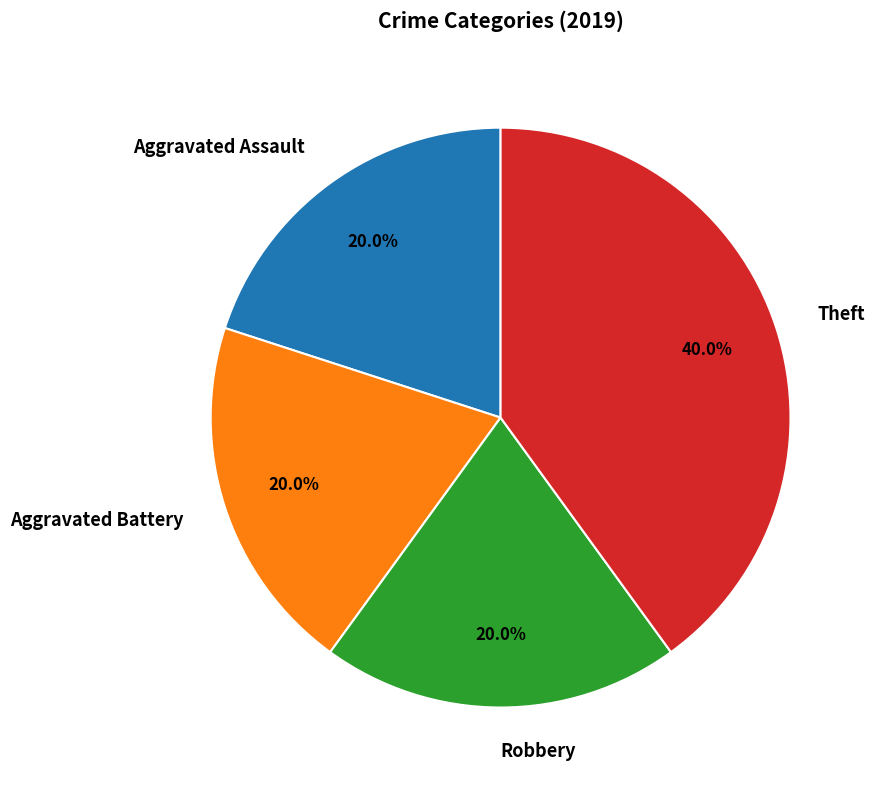

Is Theft the majority of the pie?

No